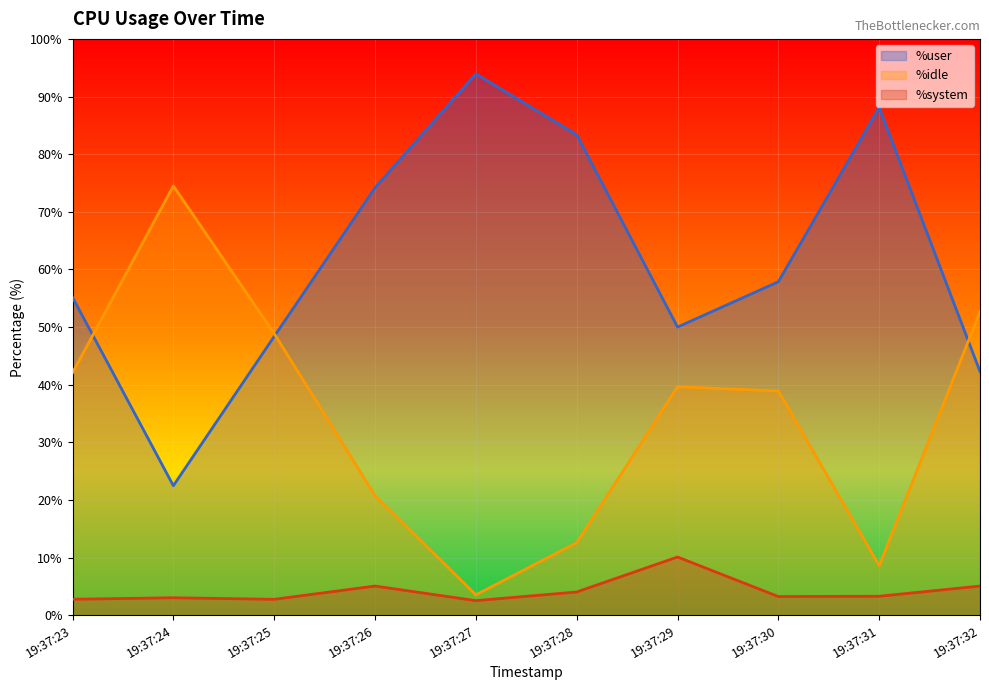

At which label does %system reach its minimum?

19:37:27